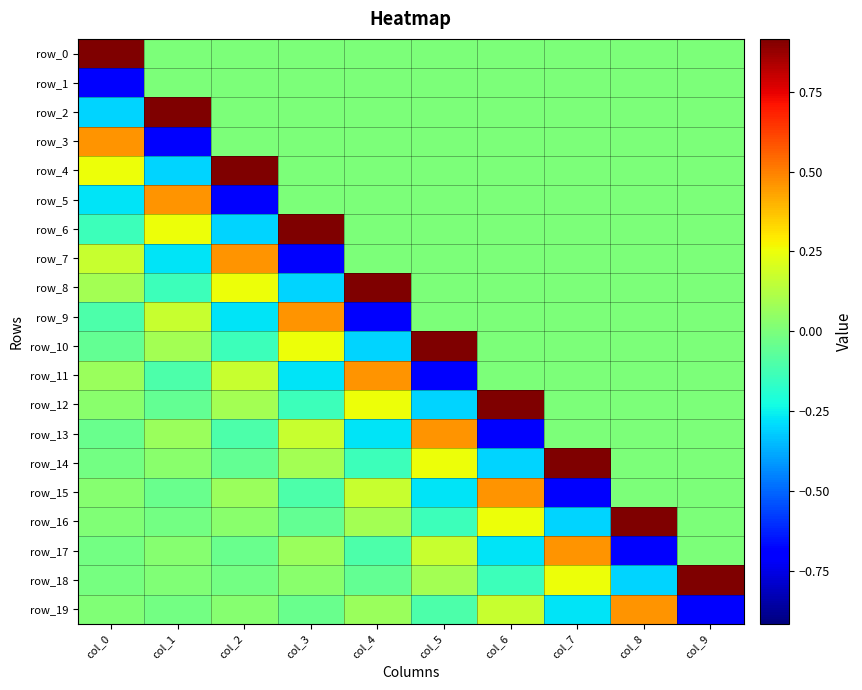

What is the sum of all row_3 values?

-0.2